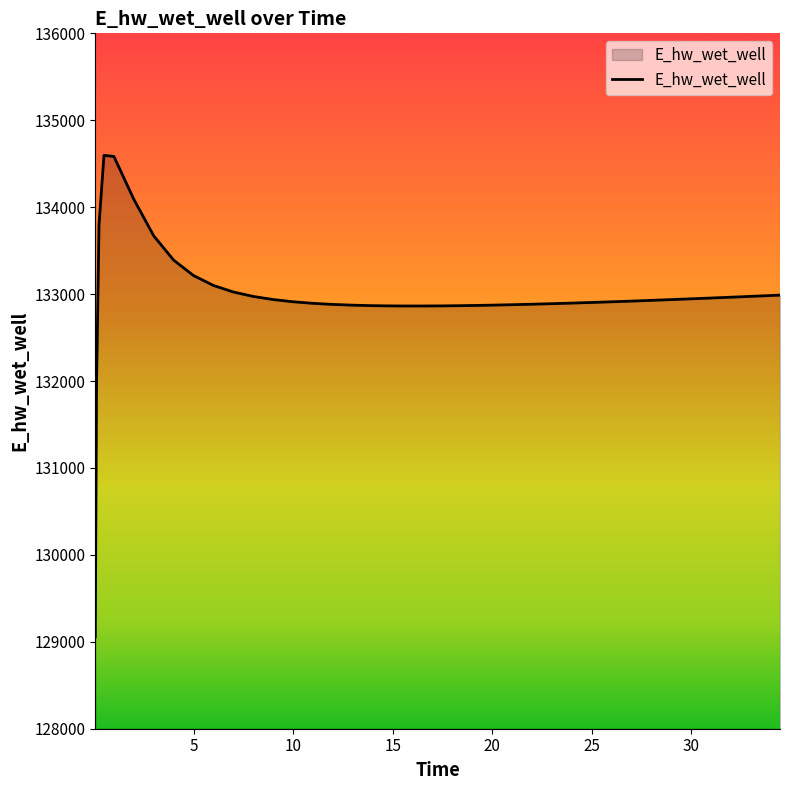

What is the average value?

132970.4